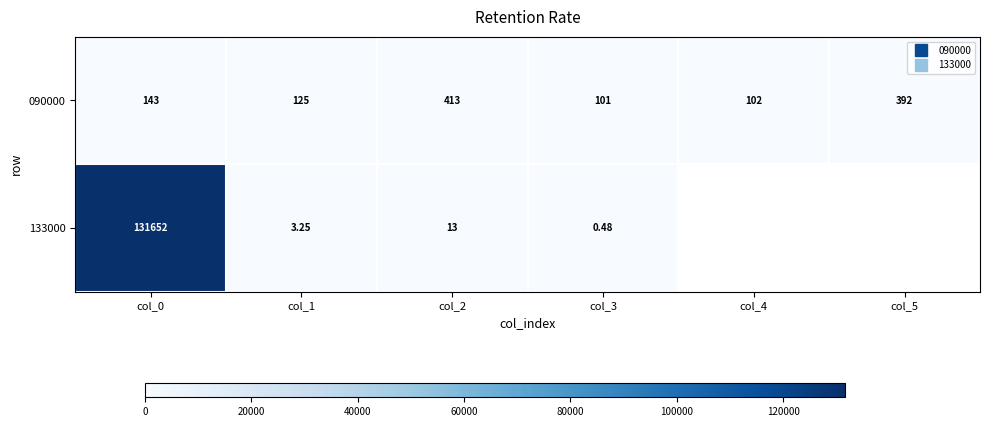

Between col_0 and col_1, which is larger?

col_0